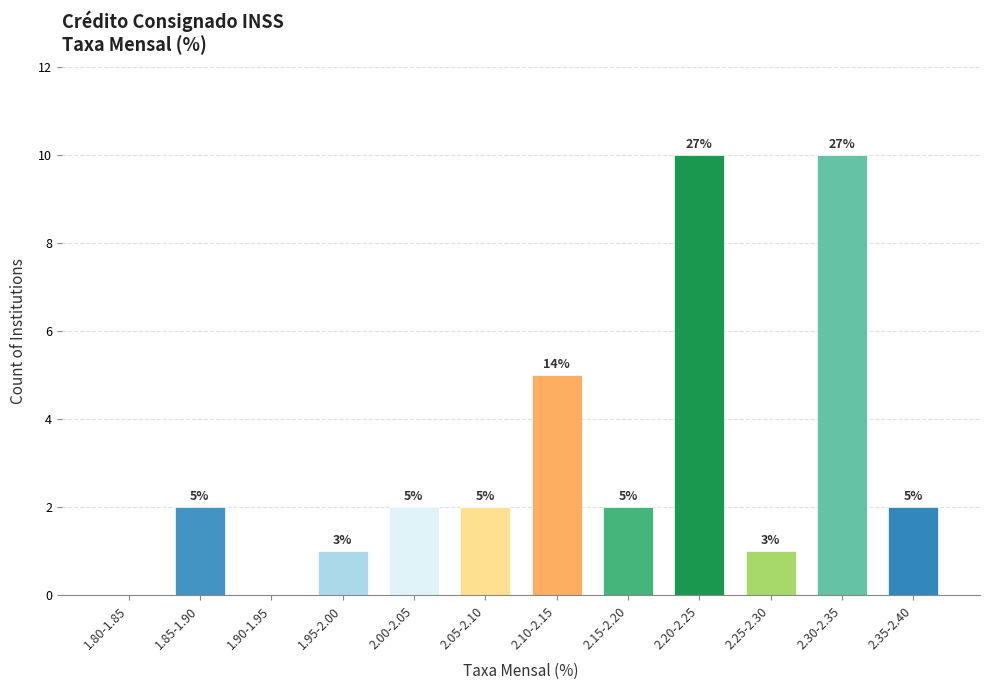

Reading right to left, extract all data points from this chart.

2.35-2.40=2	2.30-2.35=10	2.25-2.30=1	2.20-2.25=10	2.15-2.20=2	2.10-2.15=5	2.05-2.10=2	2.00-2.05=2	1.95-2.00=1	1.90-1.95=0	1.85-1.90=2	1.80-1.85=0